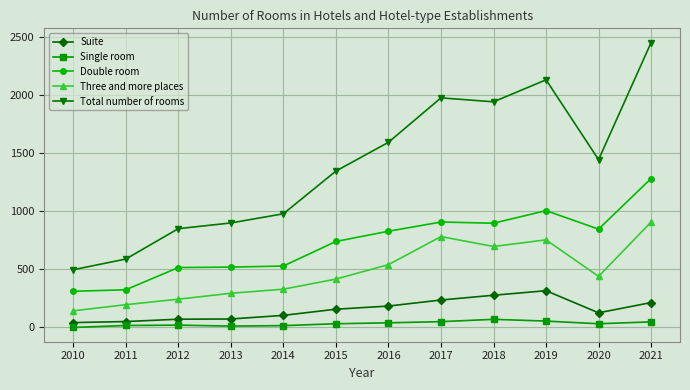

What is the sum of the Suite values at 2021 and 2019?

530